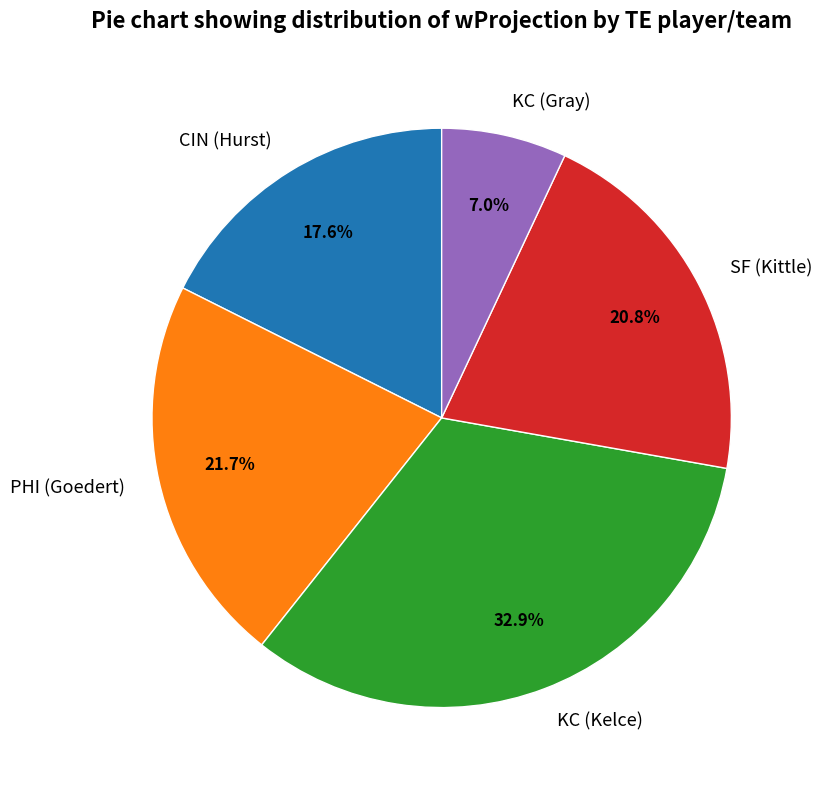

Between KC (Kelce) and PHI (Goedert), which is larger?

KC (Kelce)